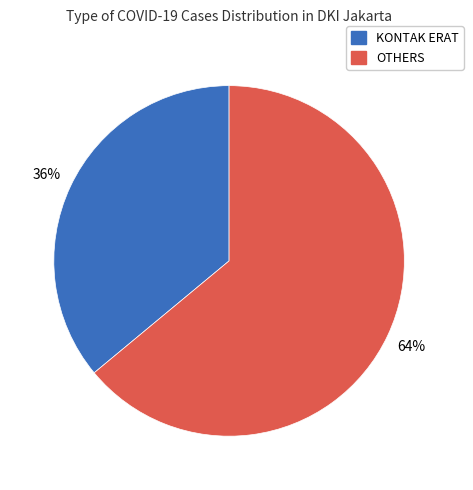

How many segments does this pie chart have?

2